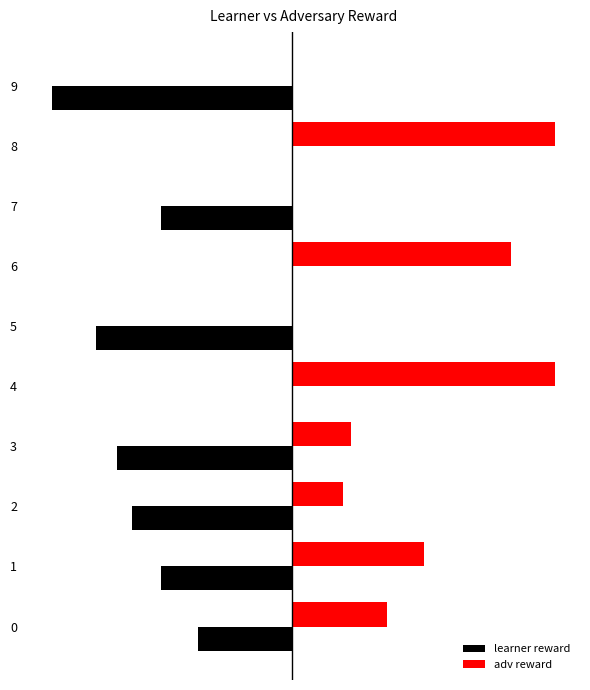

What is the approximate value of adv reward at 1, to the nearest 5?

20